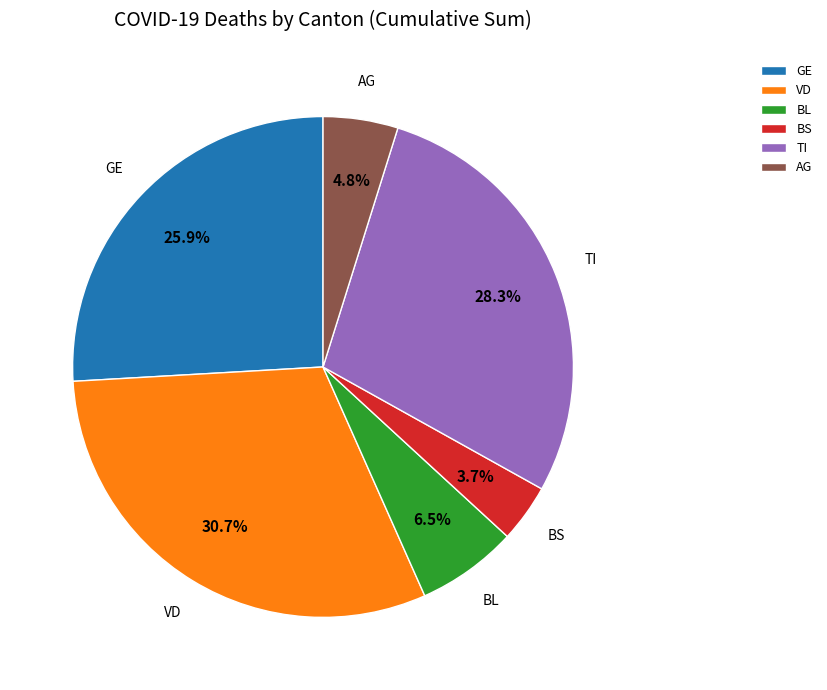

Is there a majority slice in this chart?

No